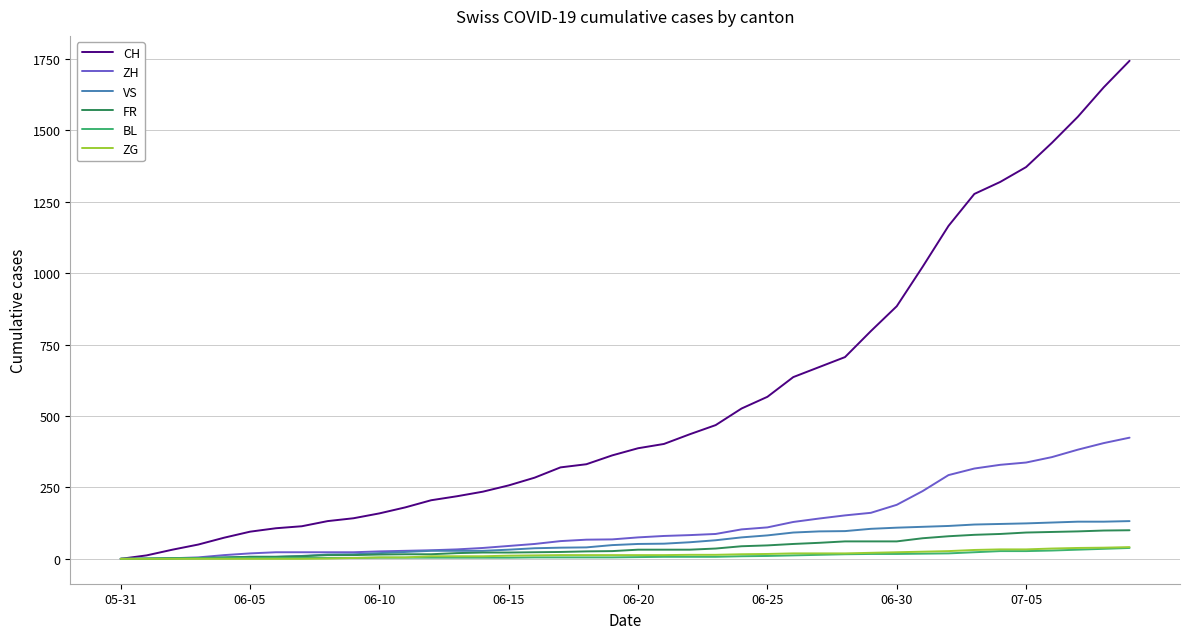

Which series has the widest spread of values?

CH